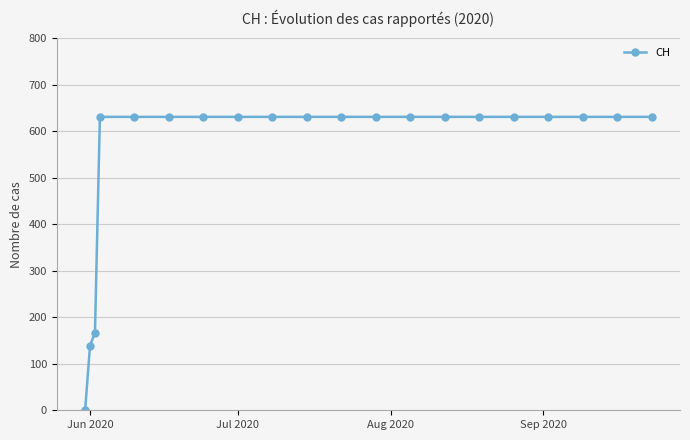

How many values are below 631?

3